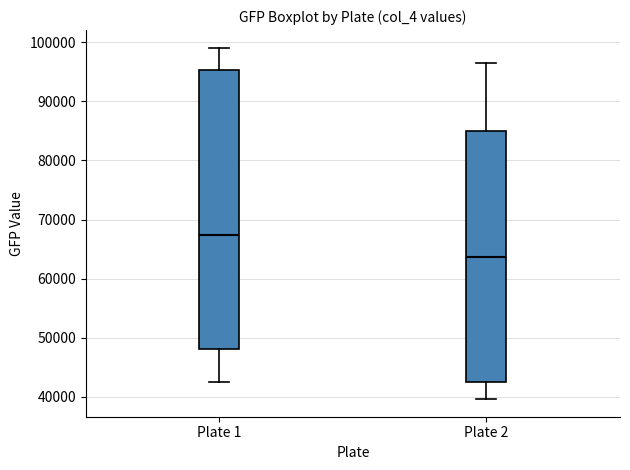

Which box is the tallest, from its lower edge to its upper edge?

Plate 1